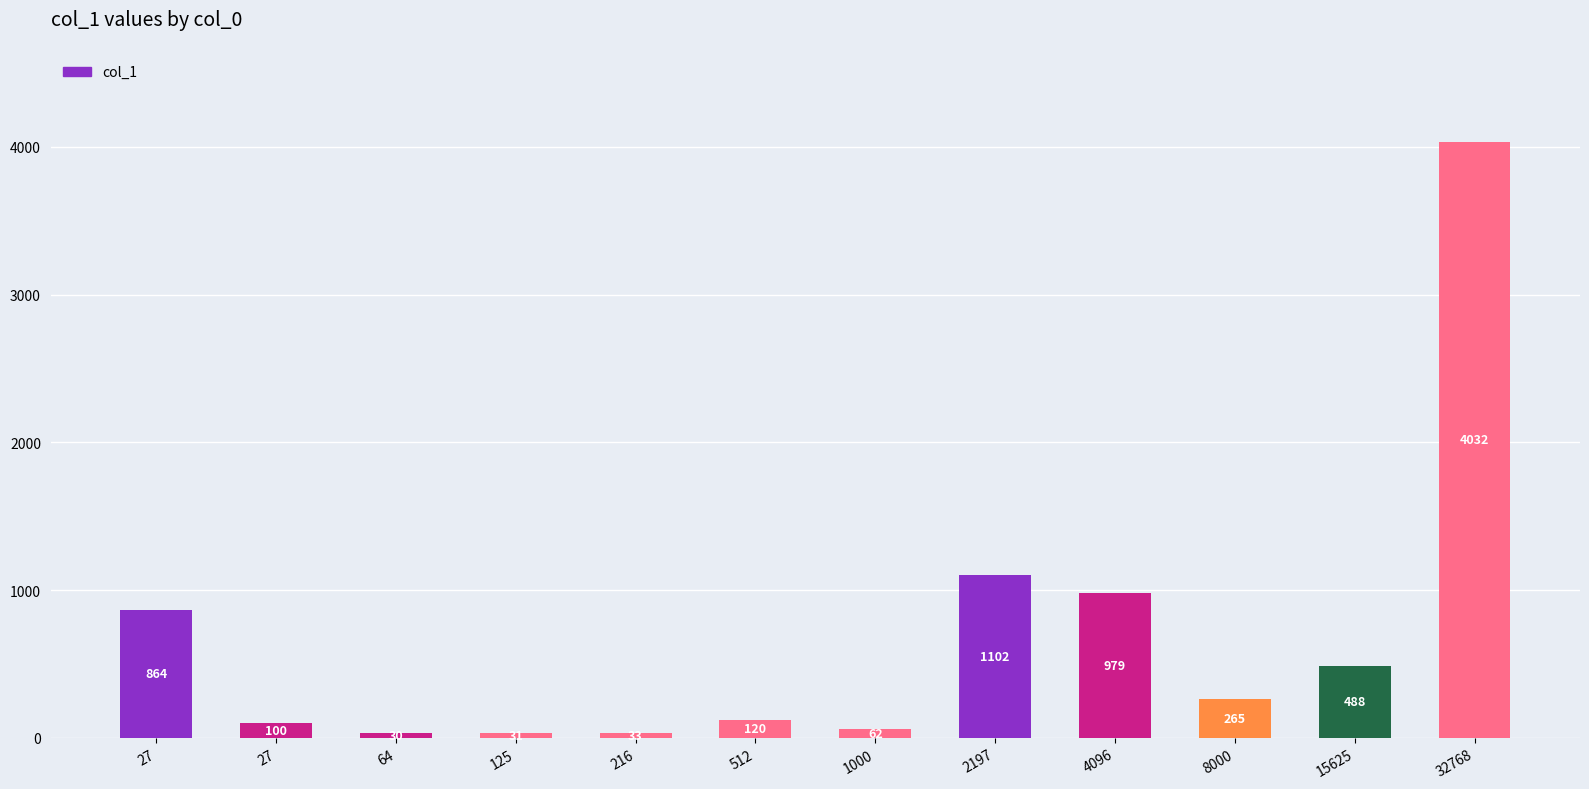

Rank the categories by value from lowest to highest.

64, 125, 216, 1000, 27, 512, 8000, 15625, 27, 4096, 2197, 32768